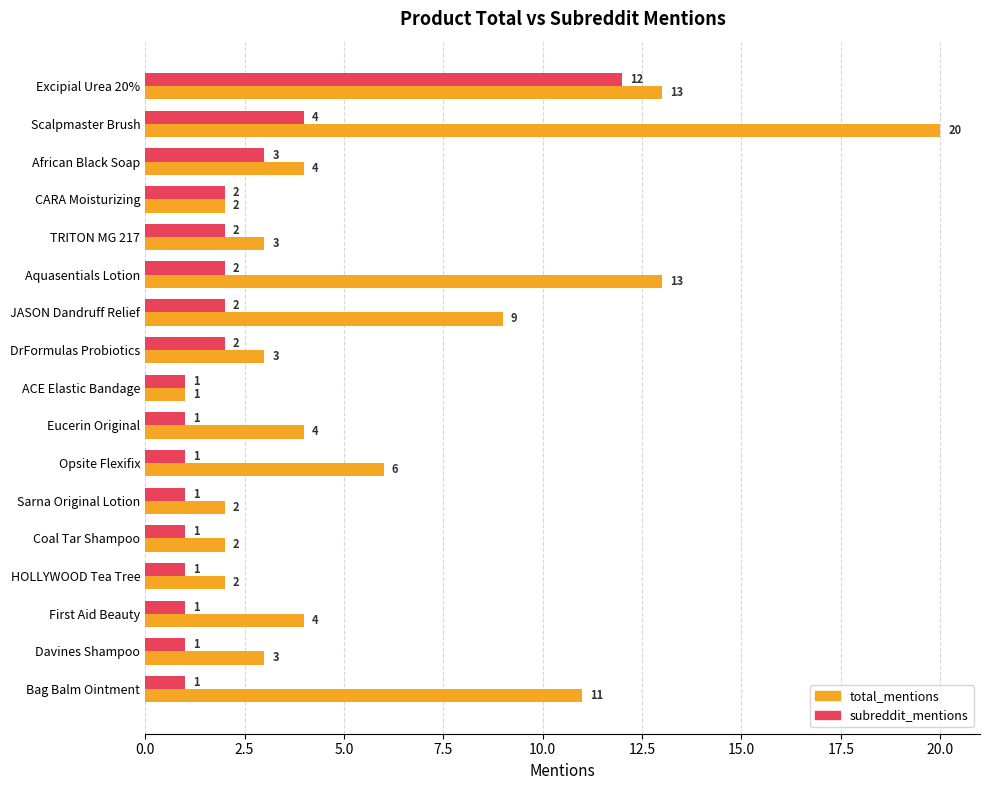

What is the difference between the second highest and second lowest values in the subreddit_mentions series?

3